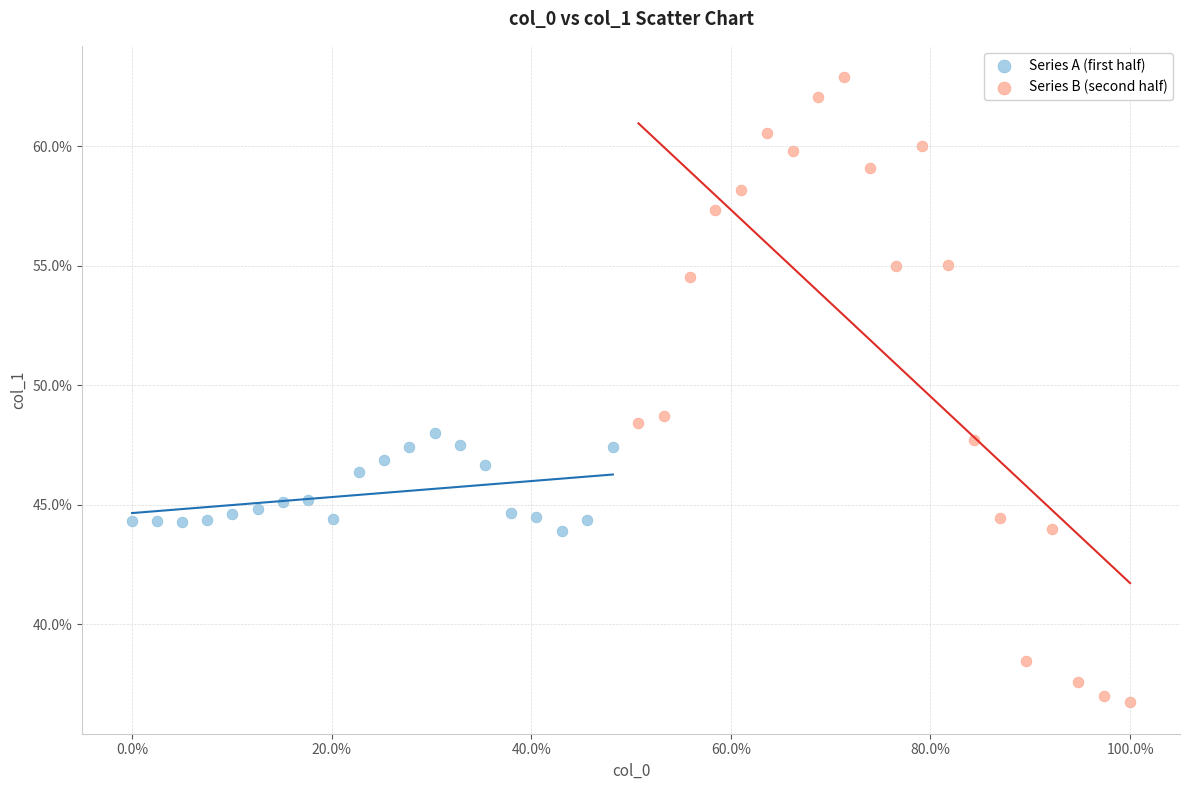

Which series reaches the maximum Y coordinate?

Series B (second half)